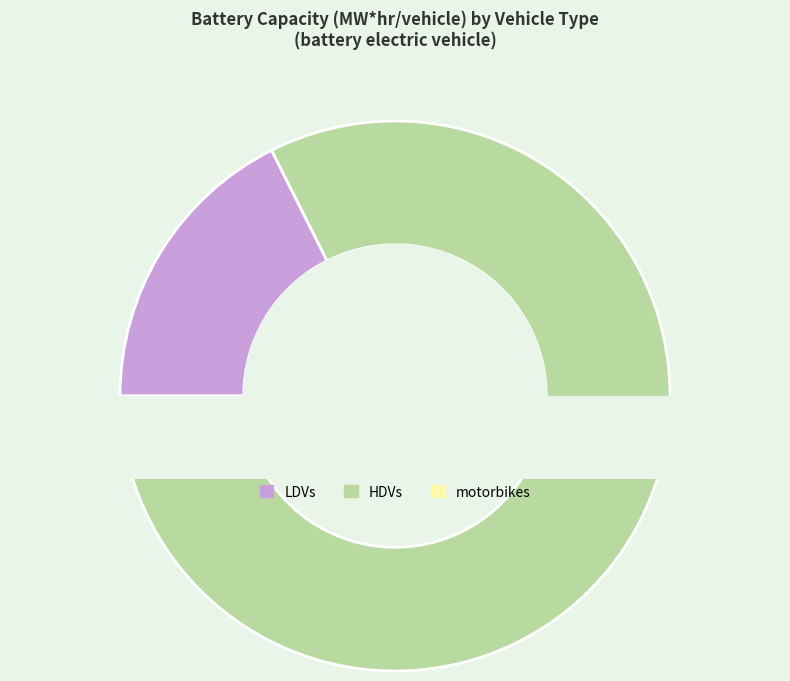

How many slices are in this pie chart?

3